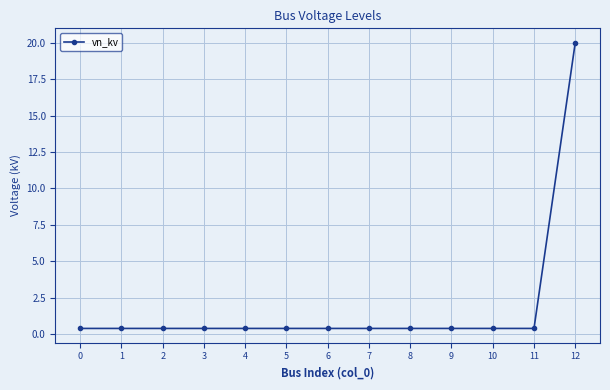

What is the smallest value displayed?

0.4